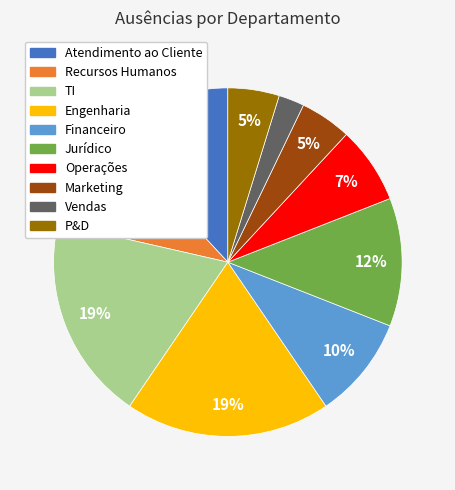

Does any single category account for the majority?

No